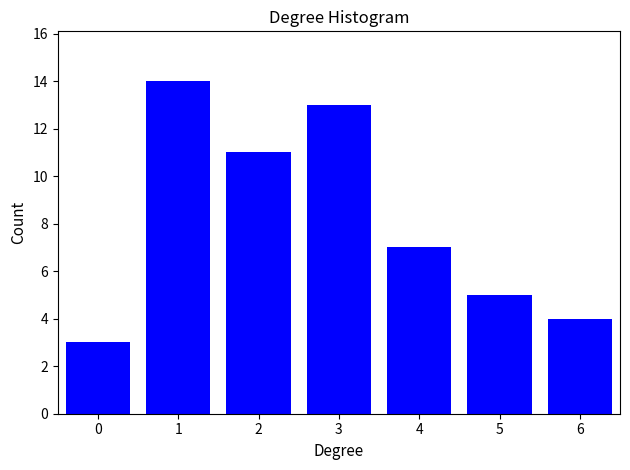

Reading left to right, list all the values displayed in this chart.

0=3	1=14	2=11	3=13	4=7	5=5	6=4